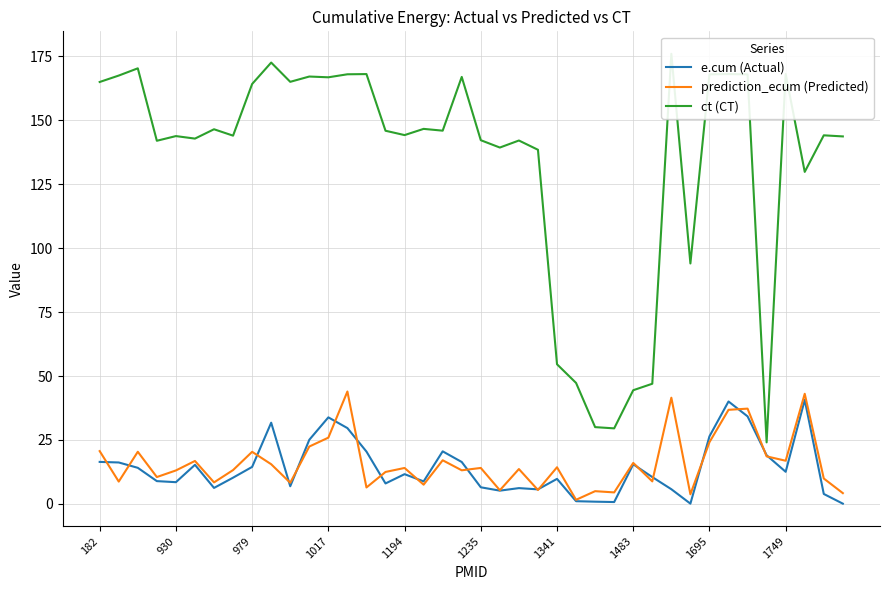

In prediction_ecum (Predicted), how many points are higher than both neighbors (excluding endpoints)?

14